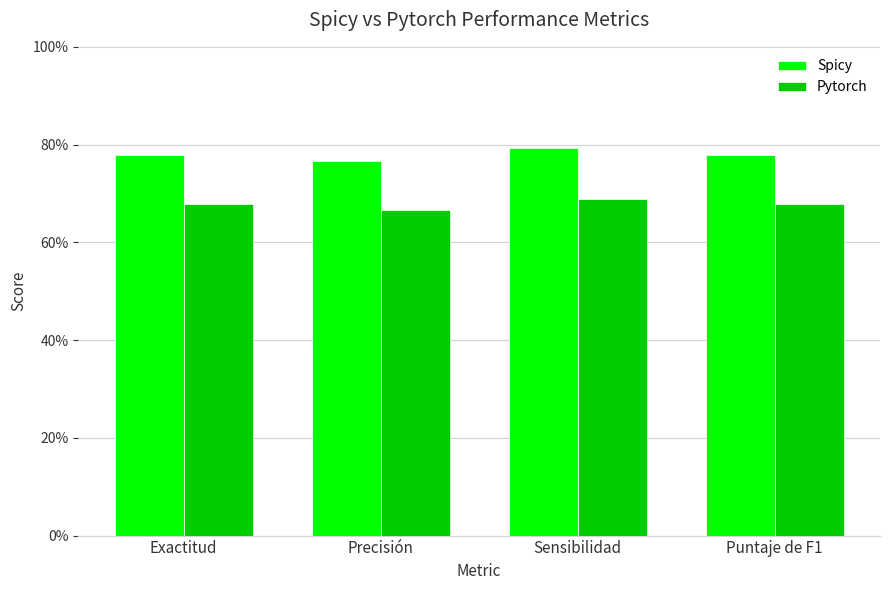

What are all the series names shown in the legend?

Spicy, Pytorch